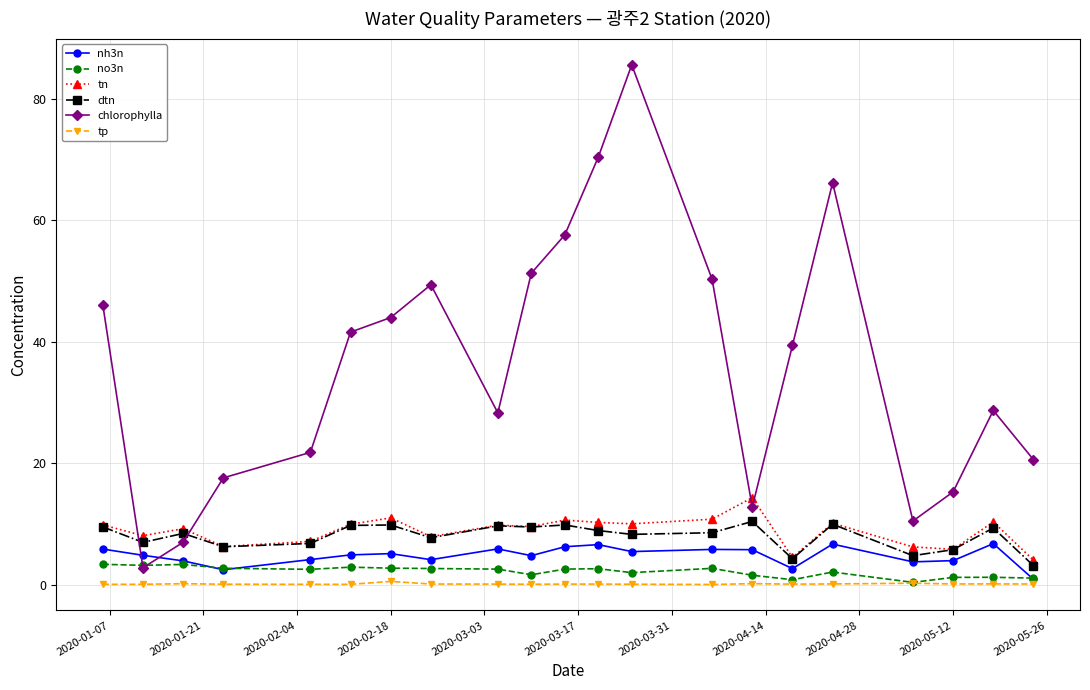

Which series has the largest total across all categories?

chlorophylla